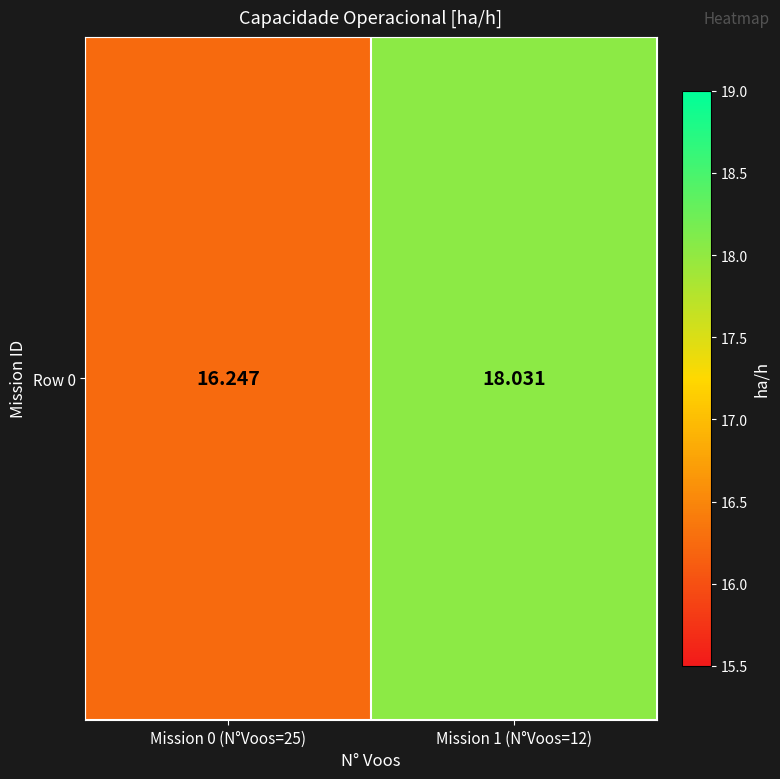

How many categories are shown in the chart?

2